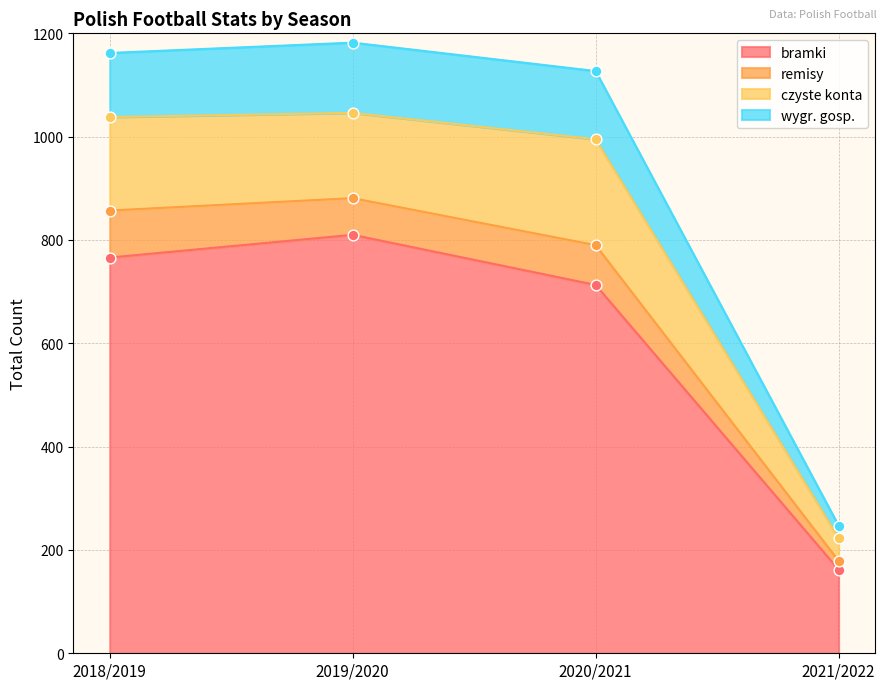

Is it true that bramki equals 810 at 2019/2020?

True